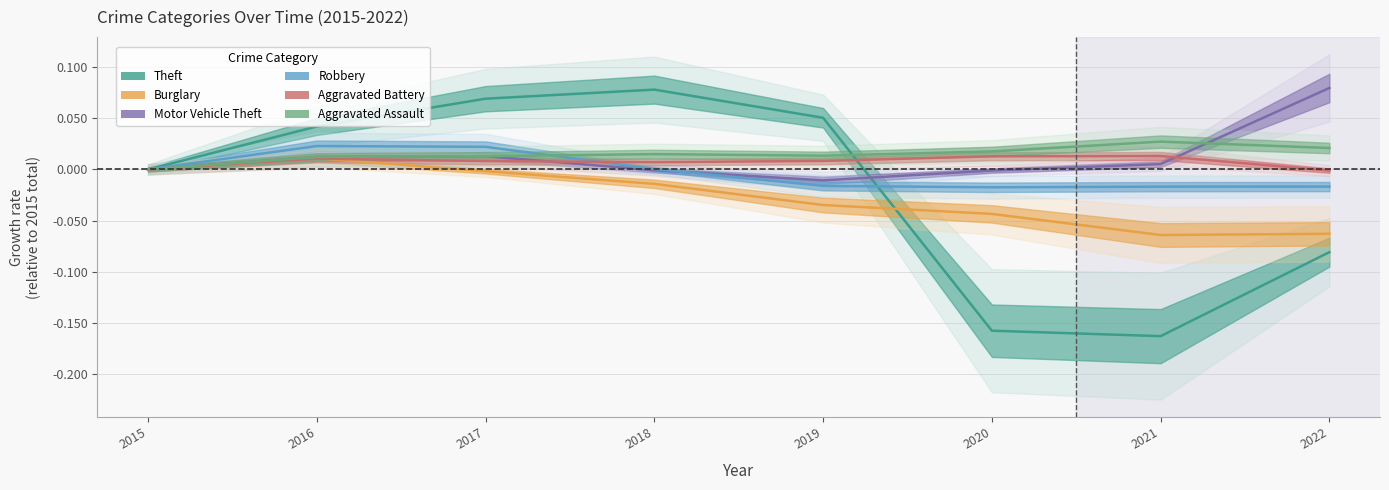

What is the maximum value shown in the chart?

0.1